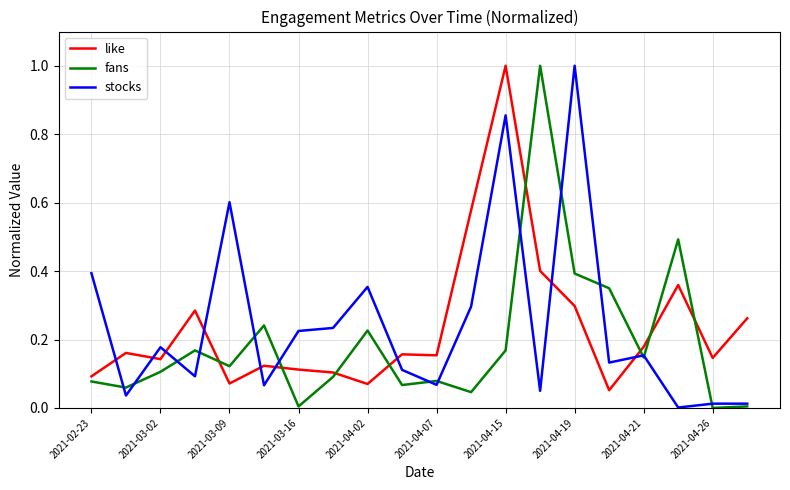

After their last crossing, which series has the higher values: stocks or like?

like